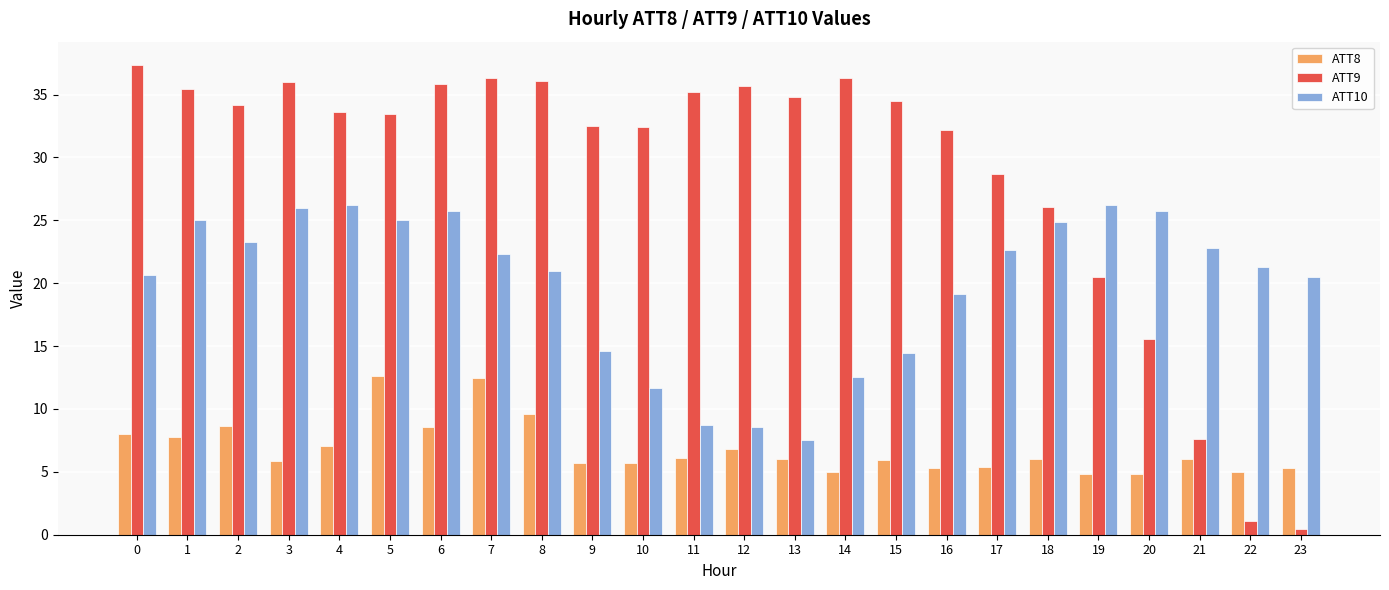

Is the value of ATT8 at 5 greater than the value of ATT9 at 2?

No